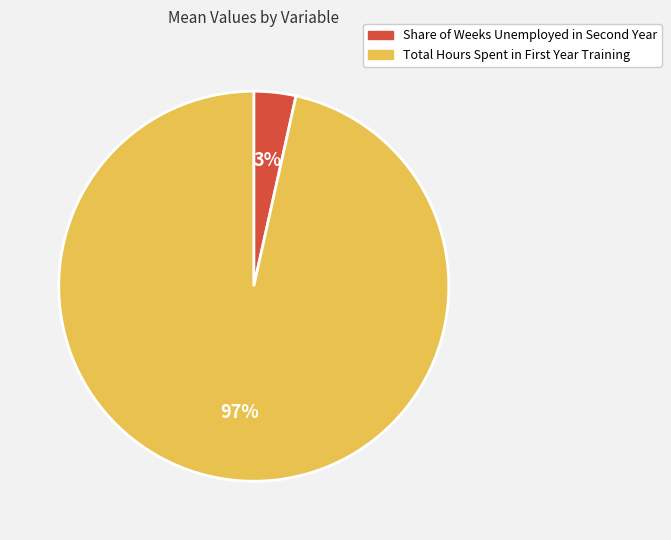

Count the number of slices in the pie.

2